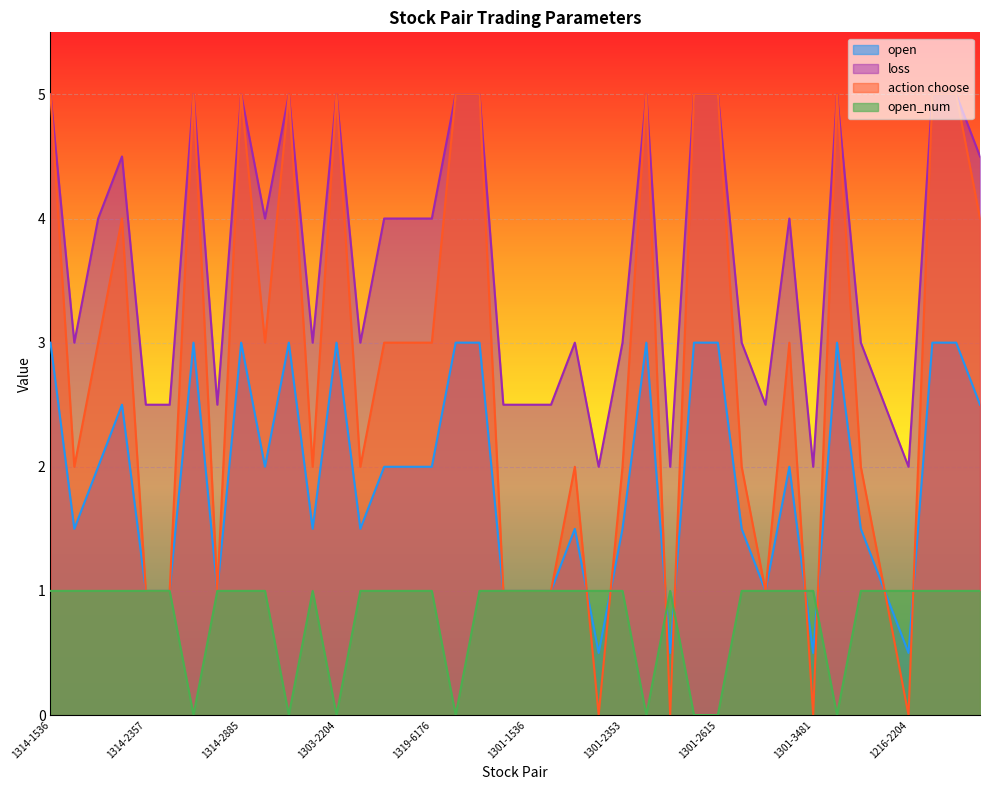

At which category does the chart reach its peak across all series?

1314-1536